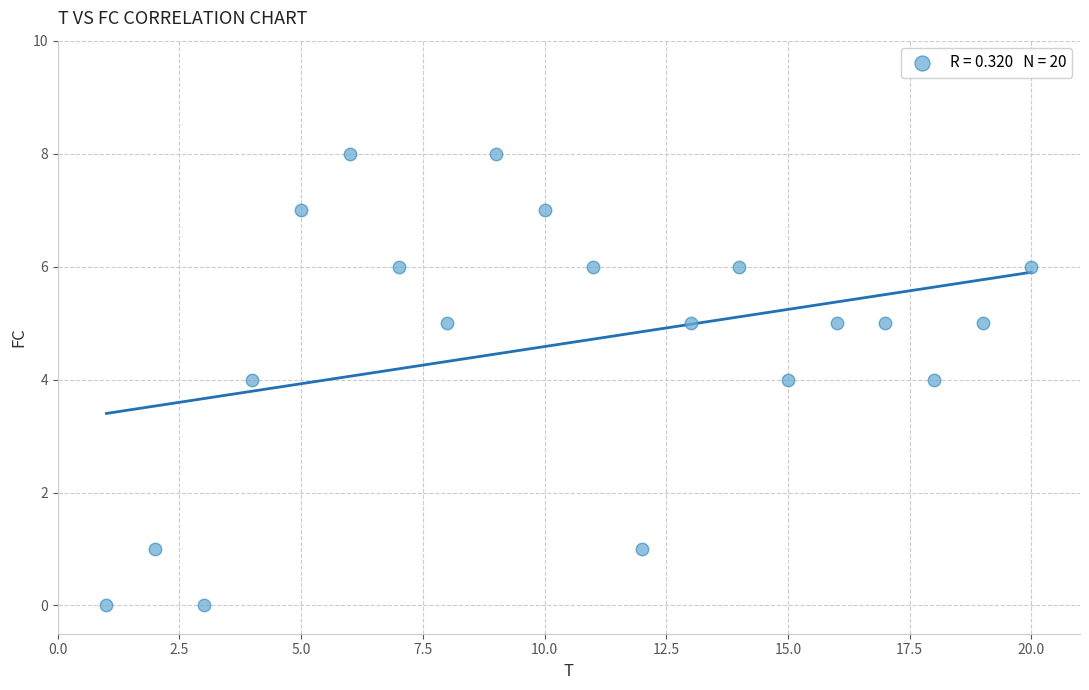

What is the range of X values (max minus min)?

19